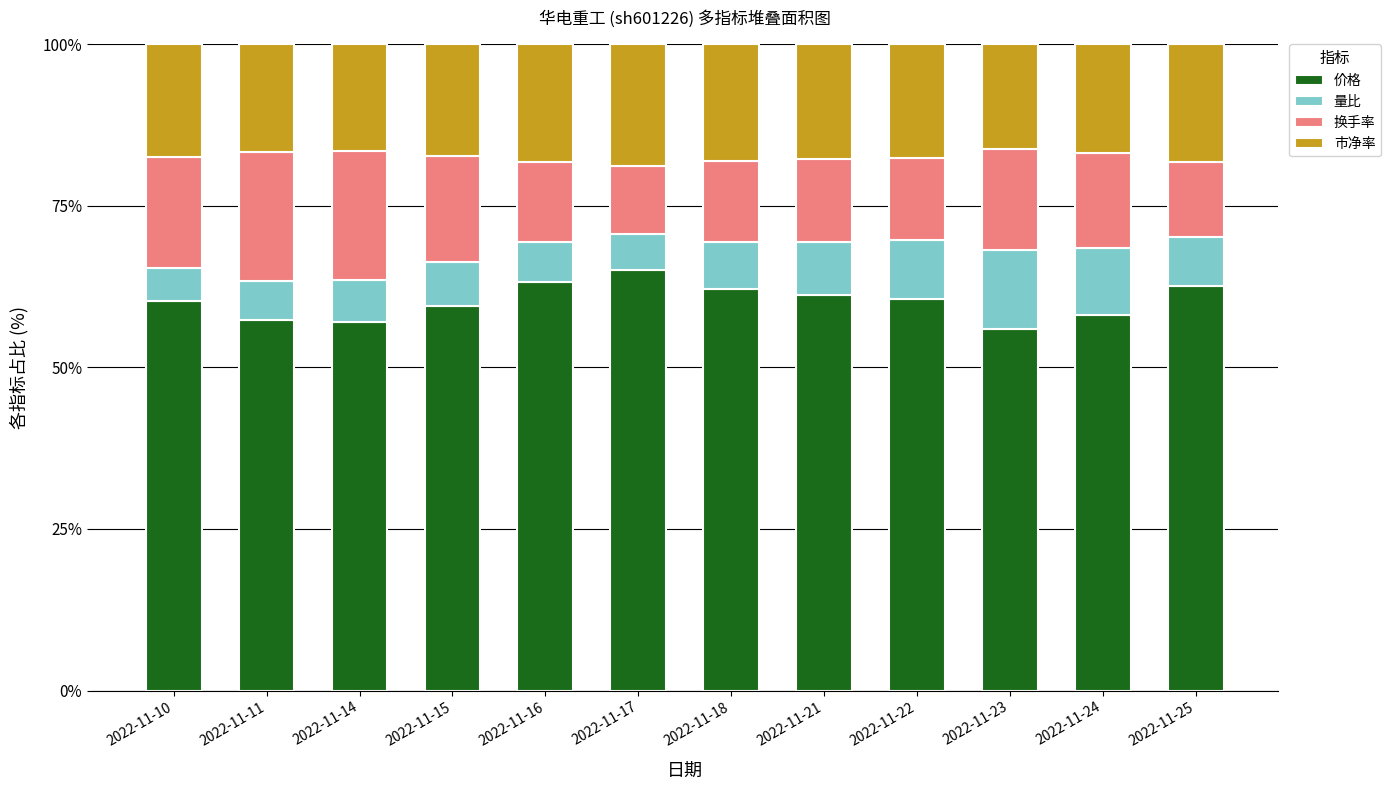

What is the total value across all series at 2022-11-22?

100.0